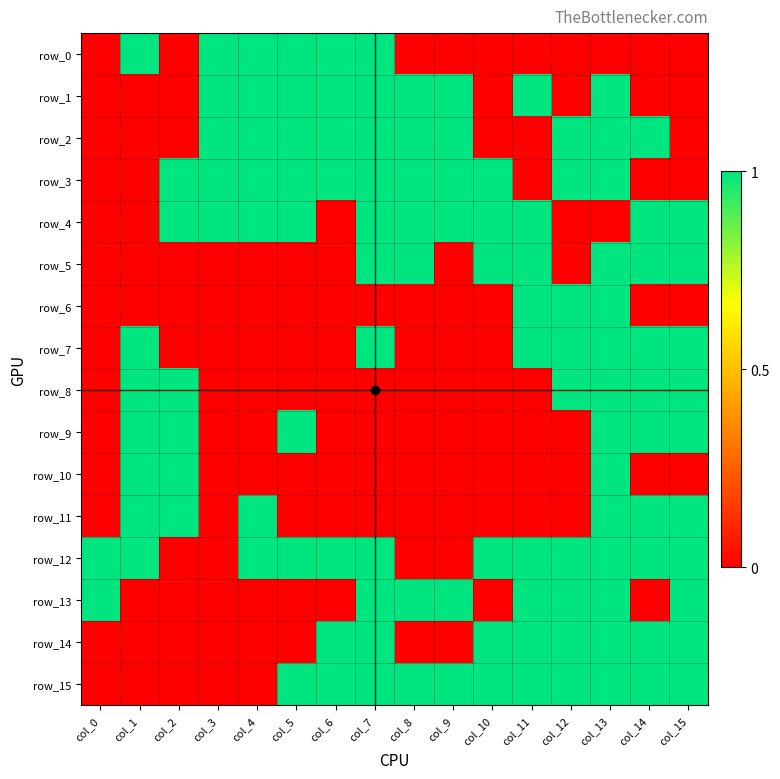

Which series changed the most between col_0 and col_6?

row_0